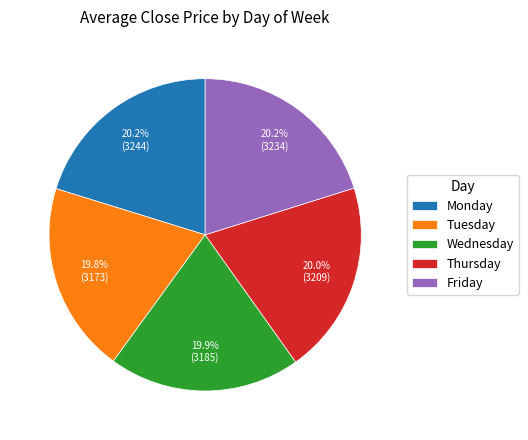

To the nearest percent, what is the combined percentage of Thursday and Wednesday?

40%